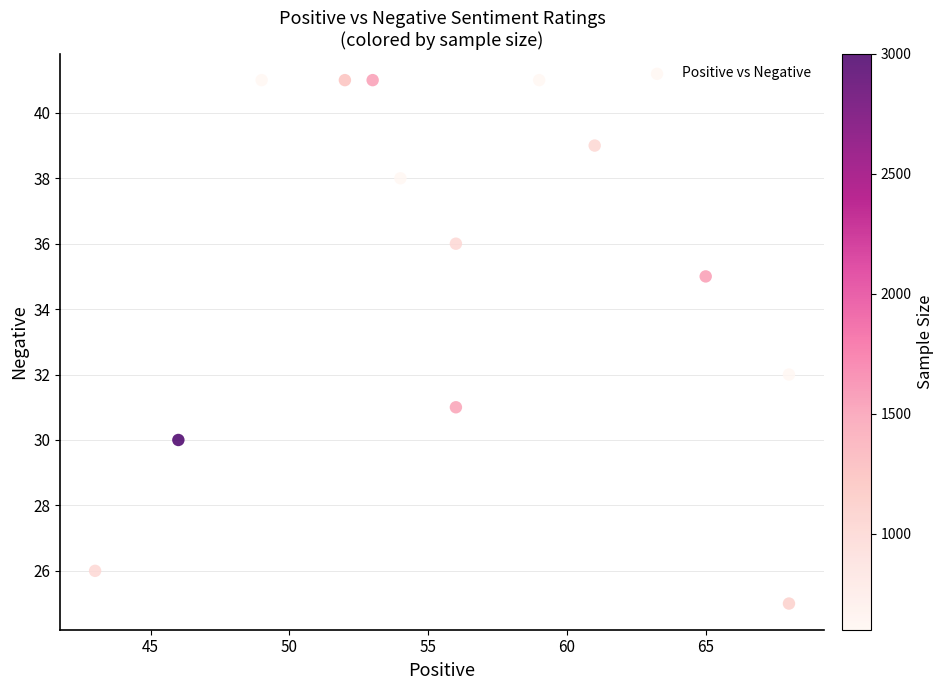

What is the range of X values (max minus min)?

25